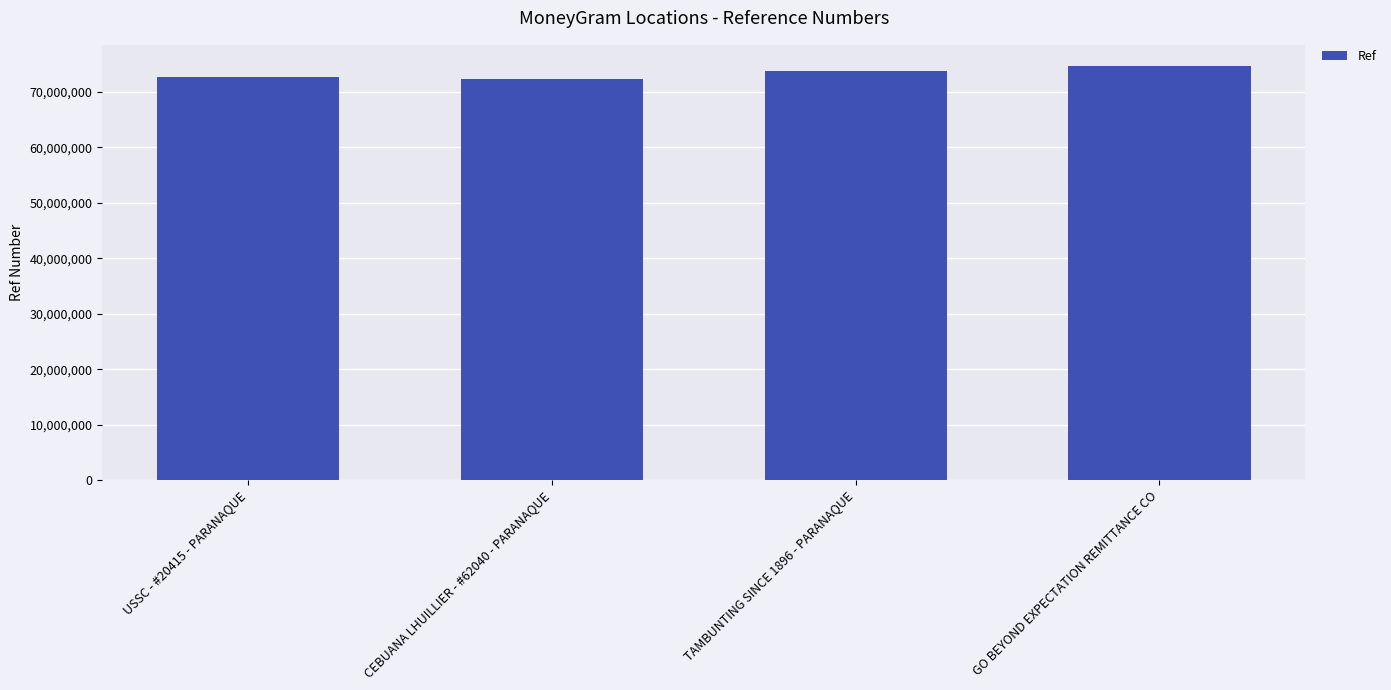

What is the smallest value displayed?

72375624